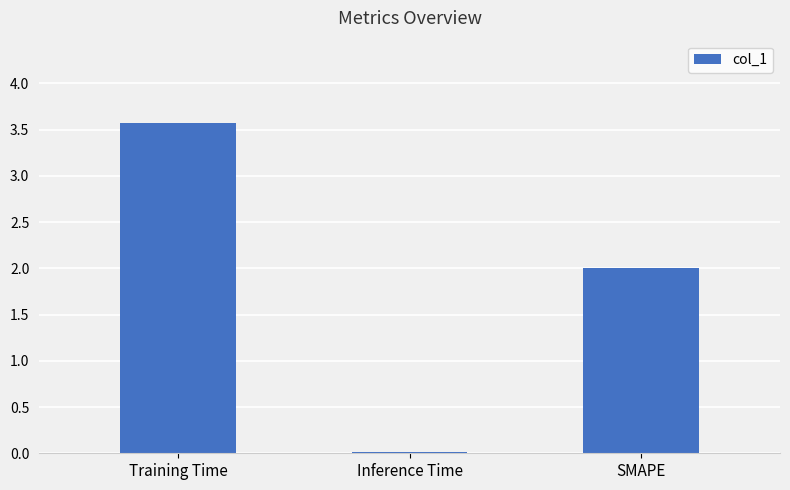

Rank the categories by value from highest to lowest.

Training Time, SMAPE, Inference Time